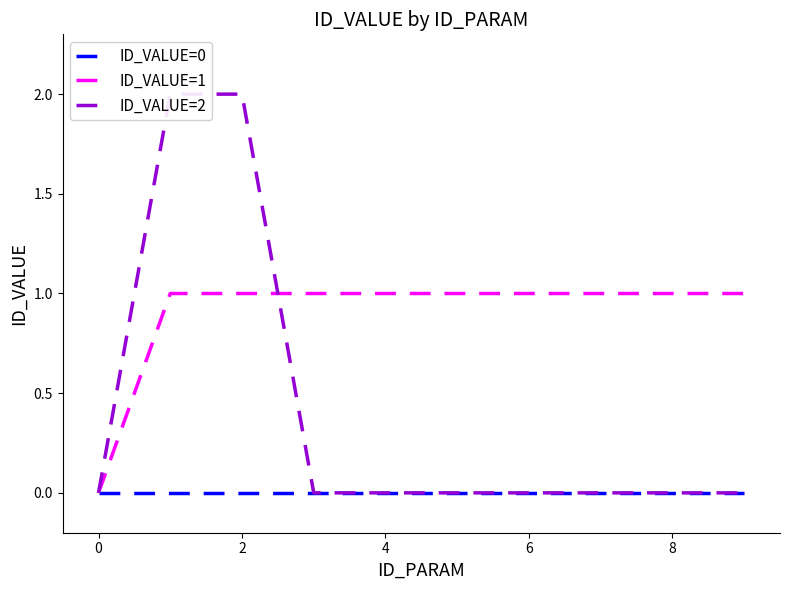

The value of ID_VALUE=0 at 8 is 0. True or false?

True